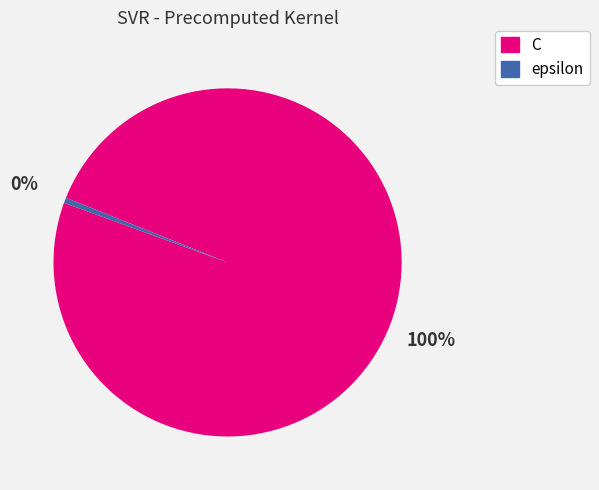

To the nearest percent, what portion does C represent?

100%